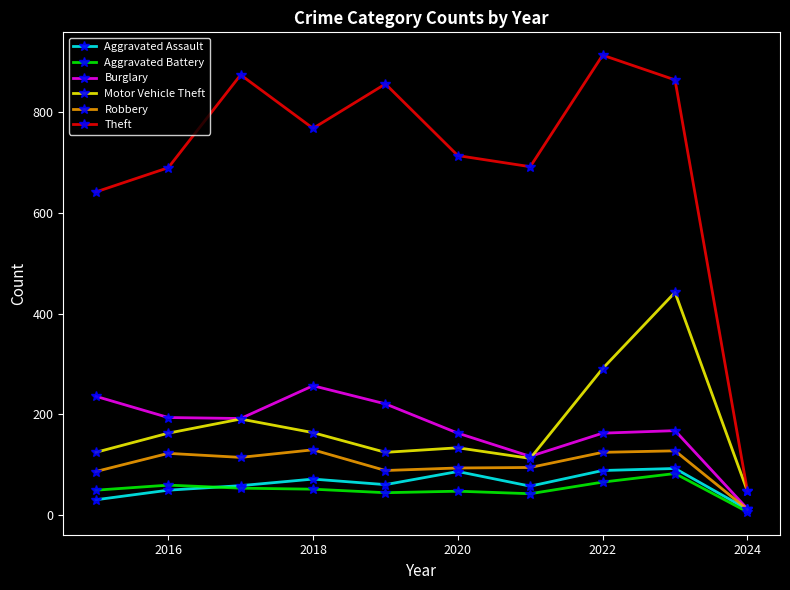

True or false: Aggravated Assault and Motor Vehicle Theft cross at least once.

False